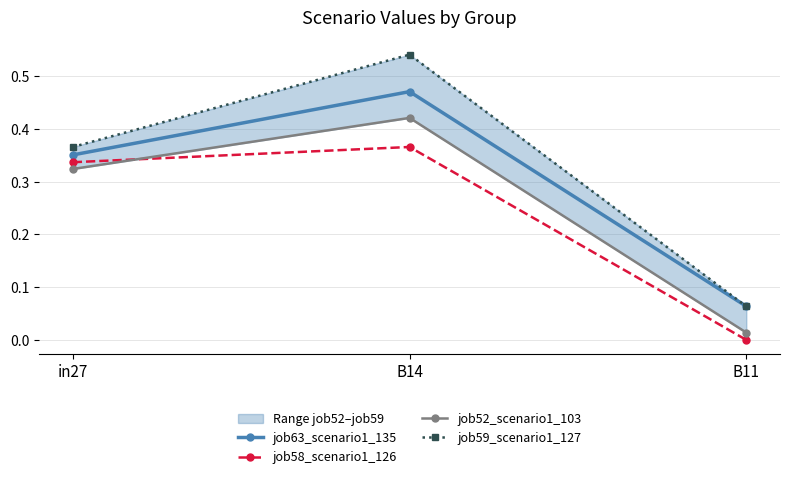

Rank the series at B14 from lowest to highest value.

job58_scenario1_126, job52_scenario1_103, job63_scenario1_135, job59_scenario1_127